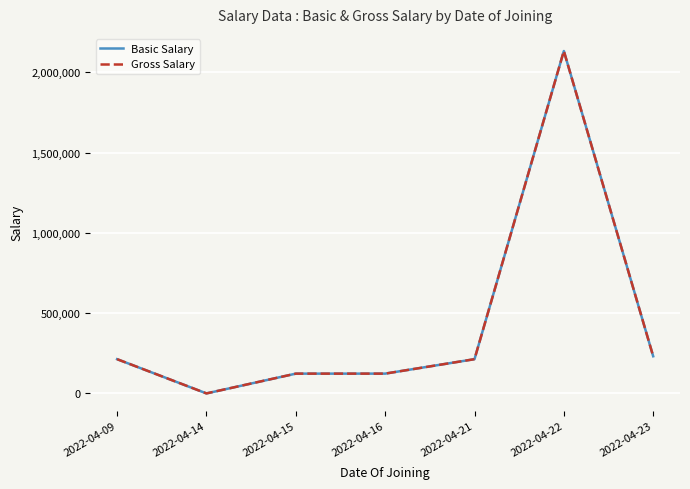

At 2022-04-22, list the series in order from smallest to largest.

Basic Salary, Gross Salary